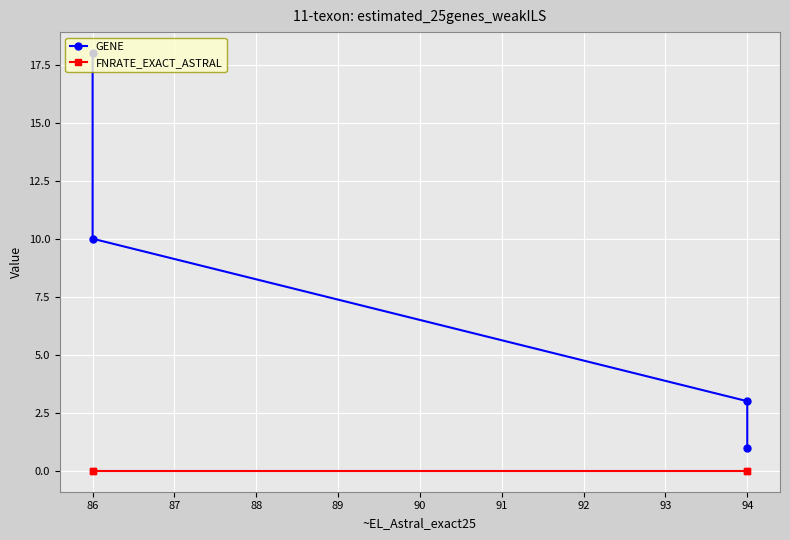

Which series has the widest spread of values?

GENE